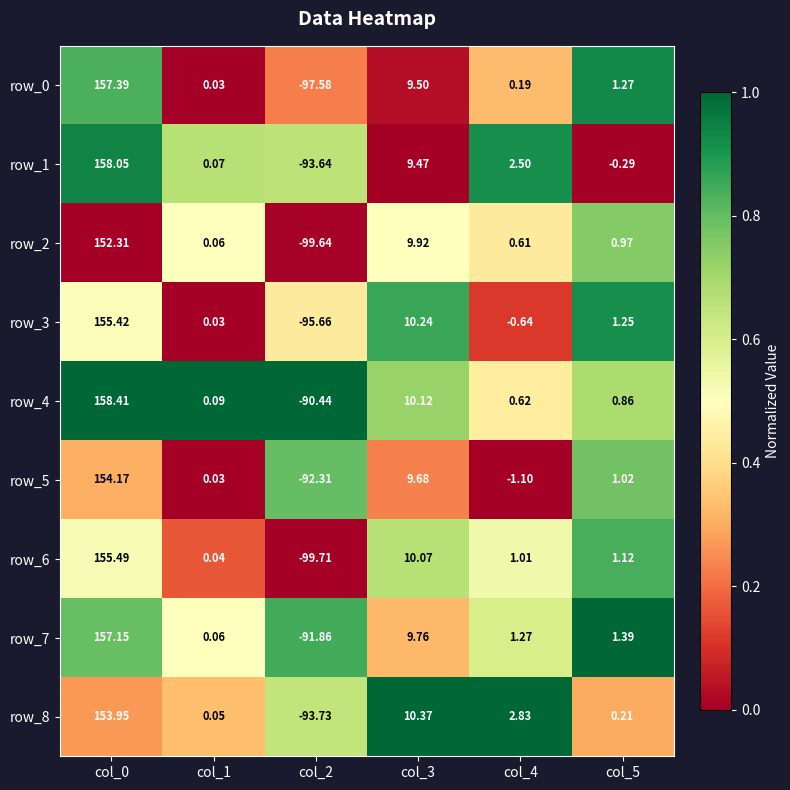

Is the value of row_2 at col_3 greater than the value of row_7 at col_3?

Yes